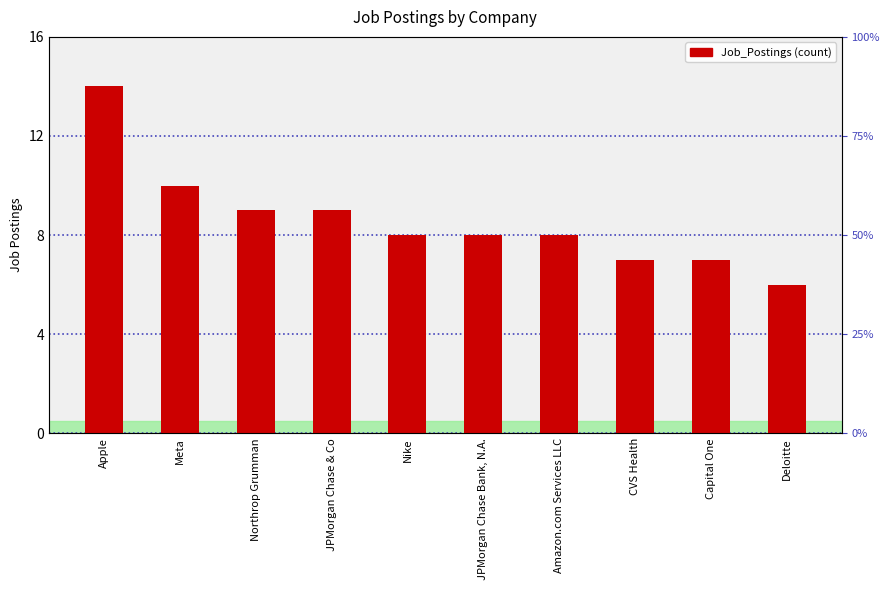

What is the ratio of the value at Apple to the value at Meta?

1.4